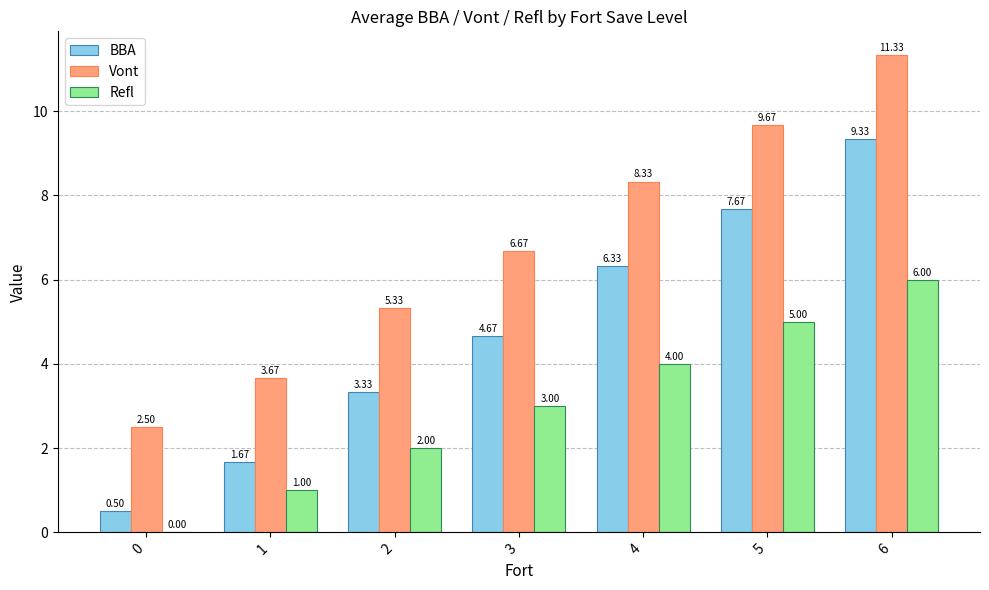

Does the chart contain stacked bars?

No